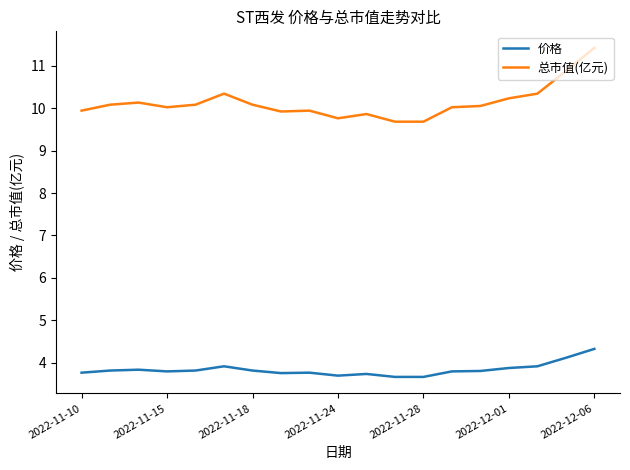

What is the difference between the maximum and minimum values in the 总市值(亿元) series?

1.7